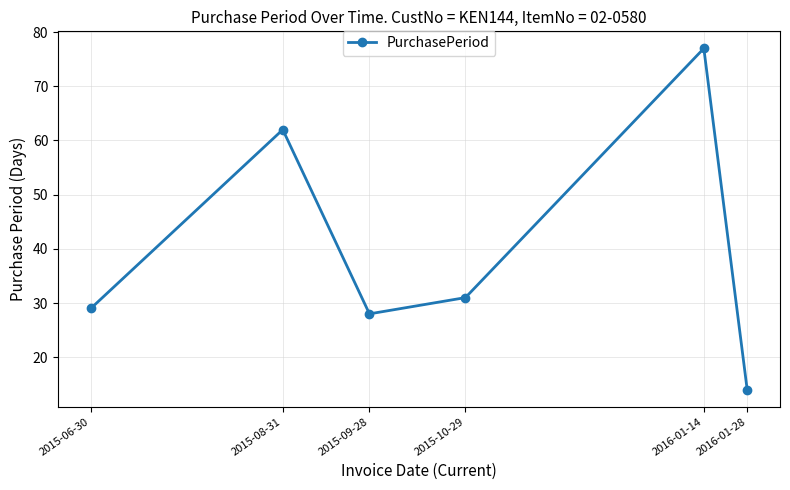

Where is the first local maximum?

2015-08-31